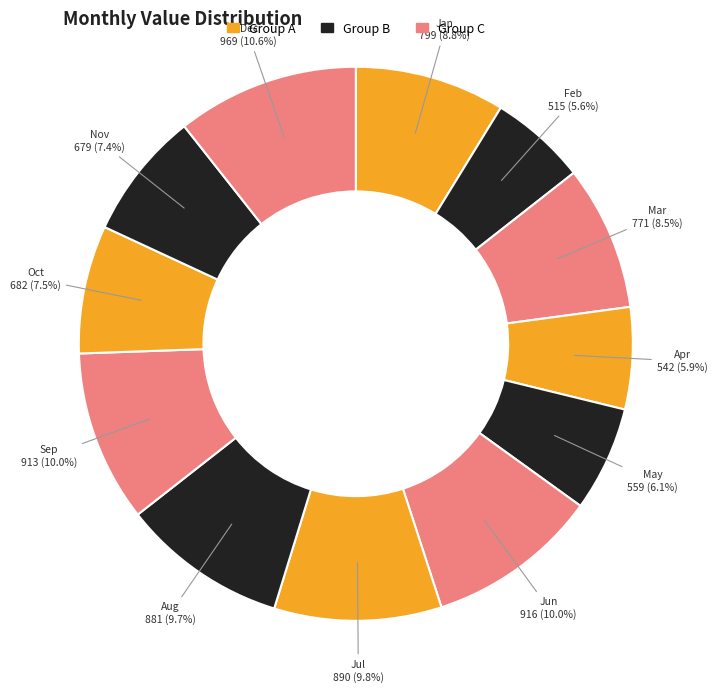

Is there any slice that represents more than half of the pie?

No